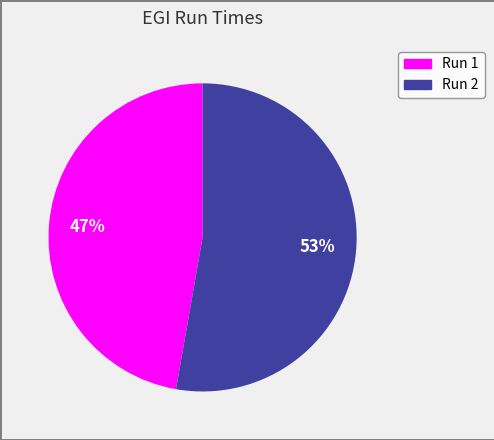

Between Run 1 and Run 2, which is larger?

Run 2